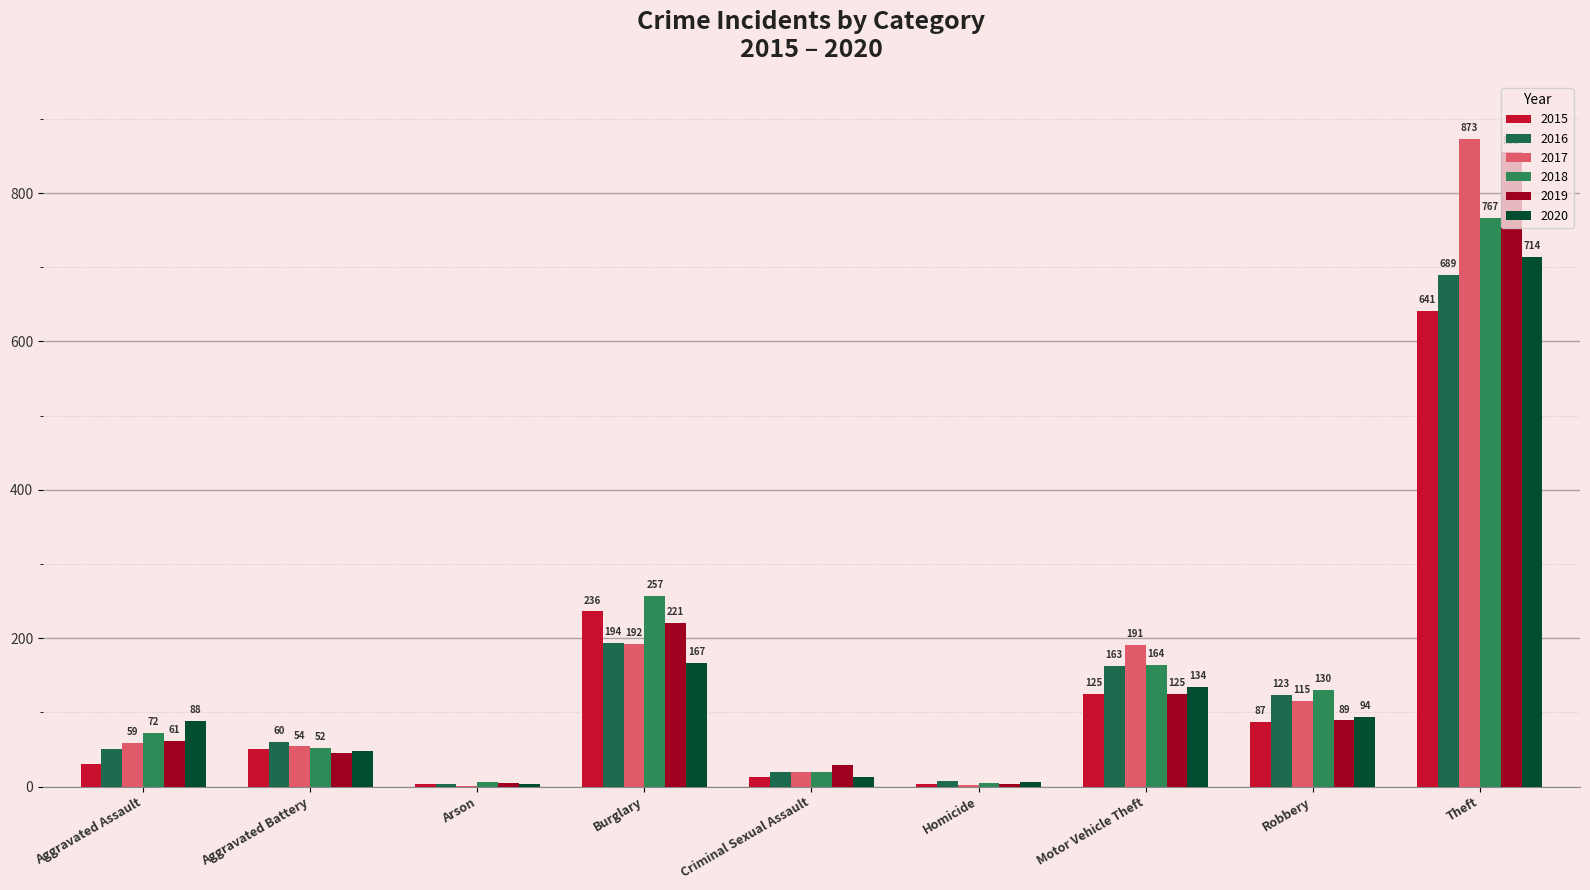

Count the number of data series in this chart.

6